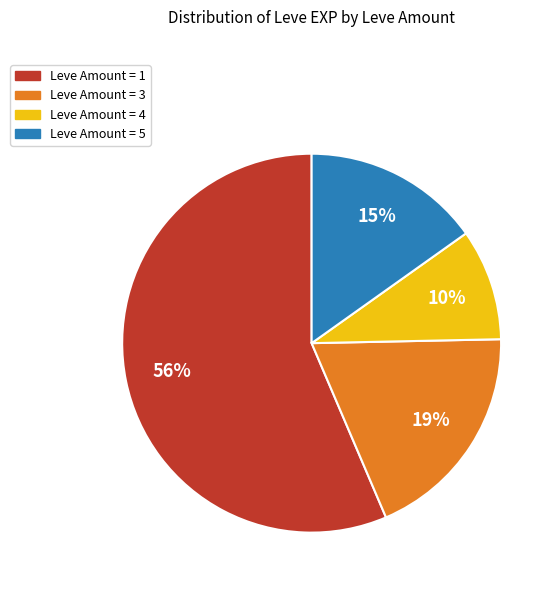

Which has a higher value, Leve Amount = 3 or Leve Amount = 4?

Leve Amount = 3